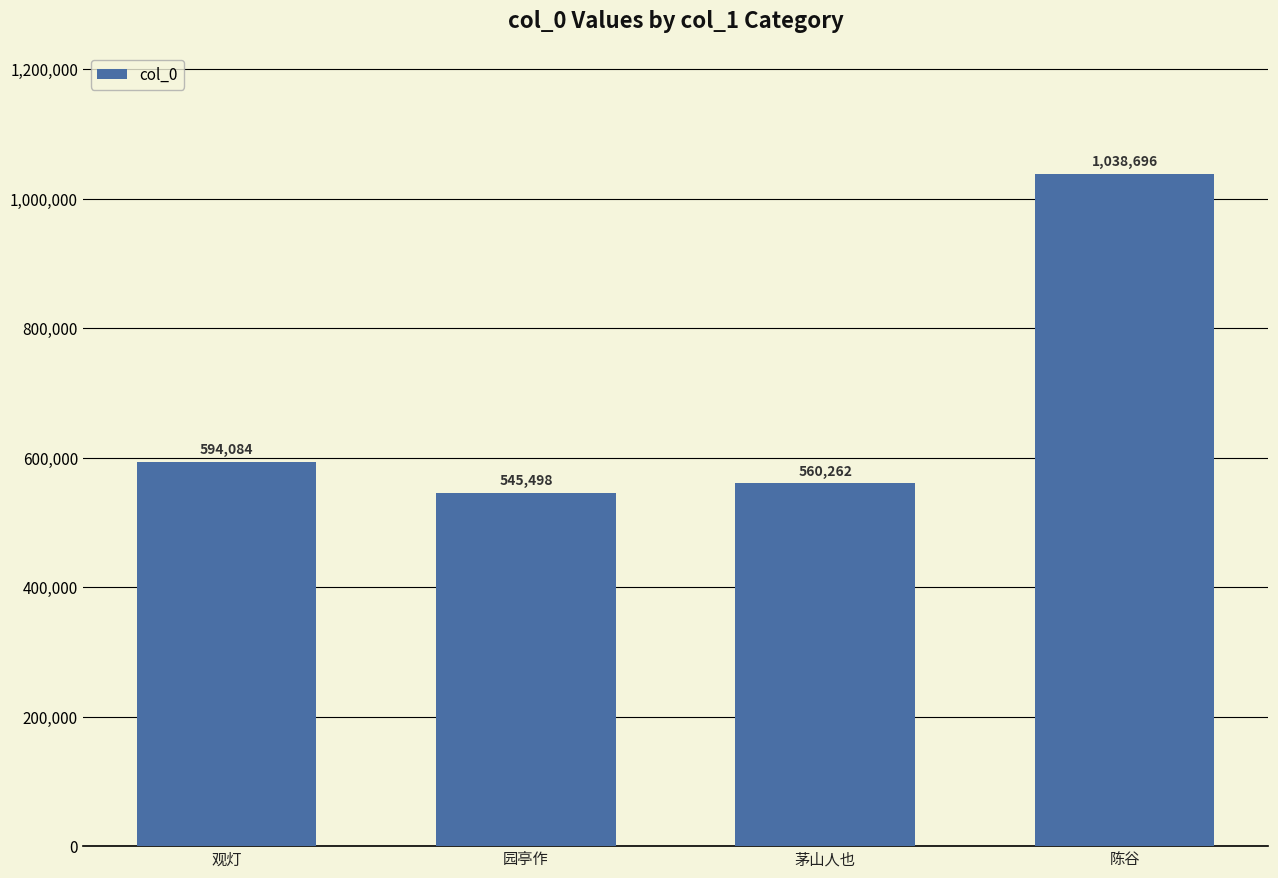

Rank the categories by value from highest to lowest.

陈谷, 观灯, 茅山人也, 园亭作